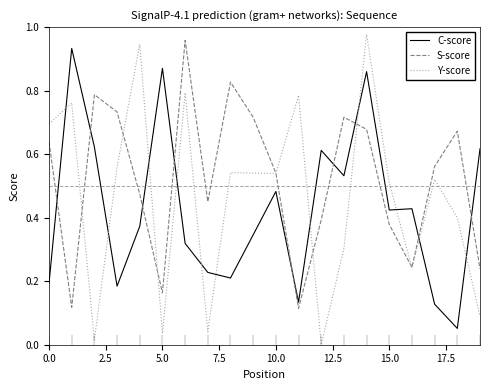

How many series are shown in this chart?

3